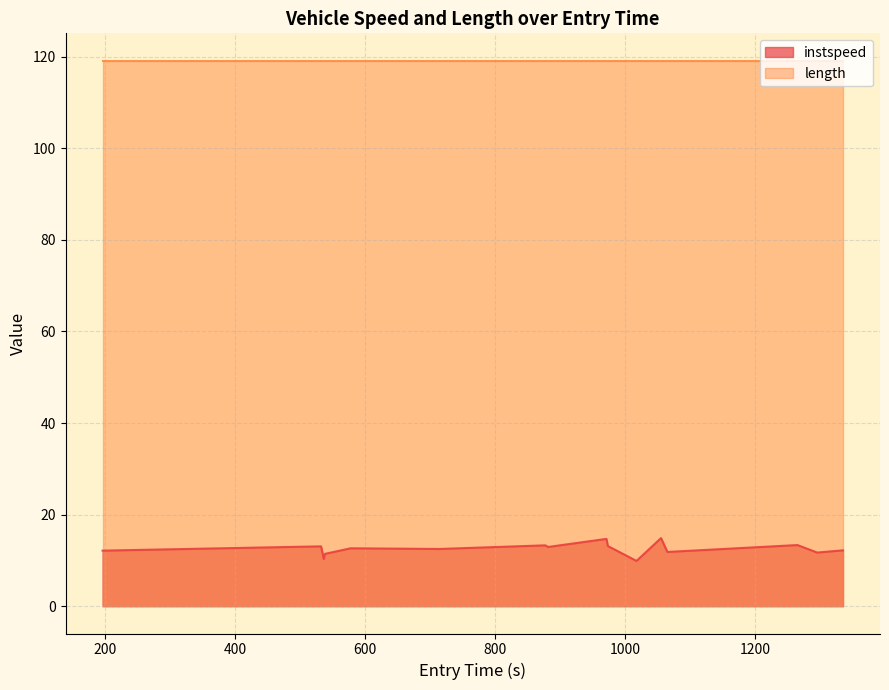

What is the highest value of the instspeed series?

14.9